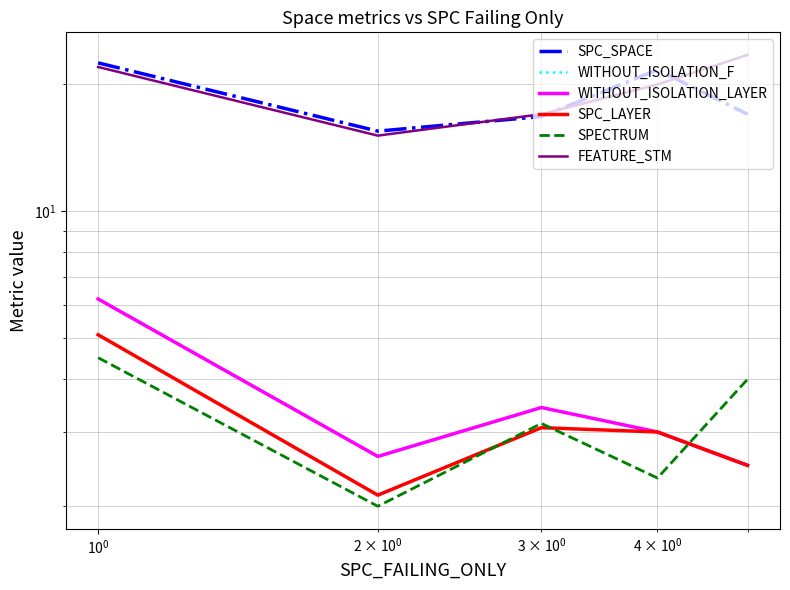

List the series in order of their peak value, lowest first.

SPECTRUM, SPC_LAYER, WITHOUT_ISOLATION_F, WITHOUT_ISOLATION_LAYER, SPC_SPACE, FEATURE_STM